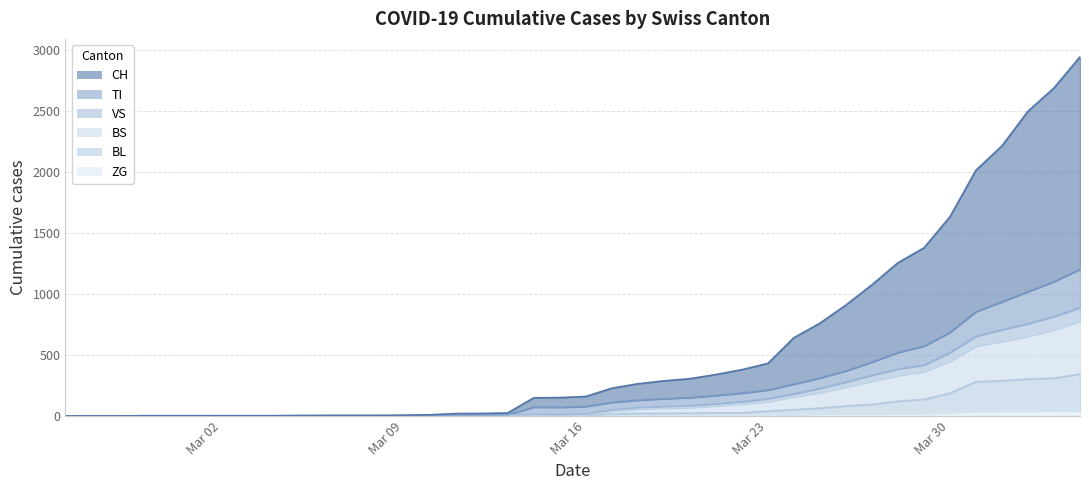

At how many categories does at least one series exceed 4?

30